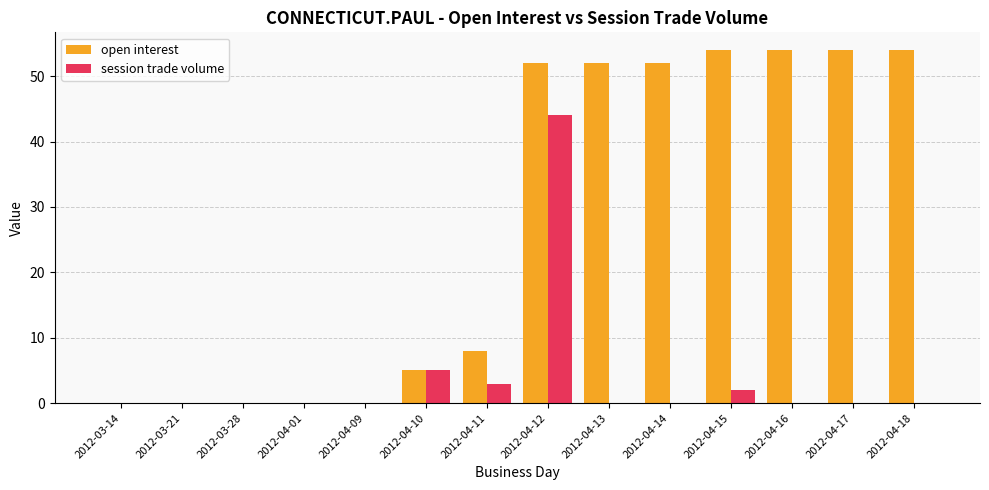

How many groups of bars are there?

14